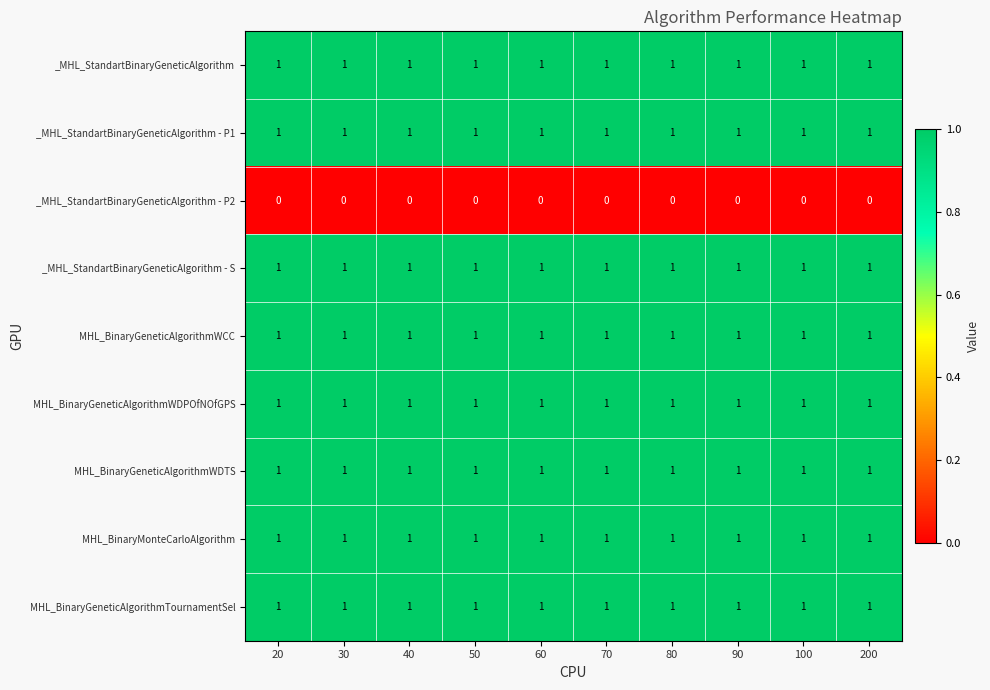

What is the difference between the highest and lowest values at 40?

1